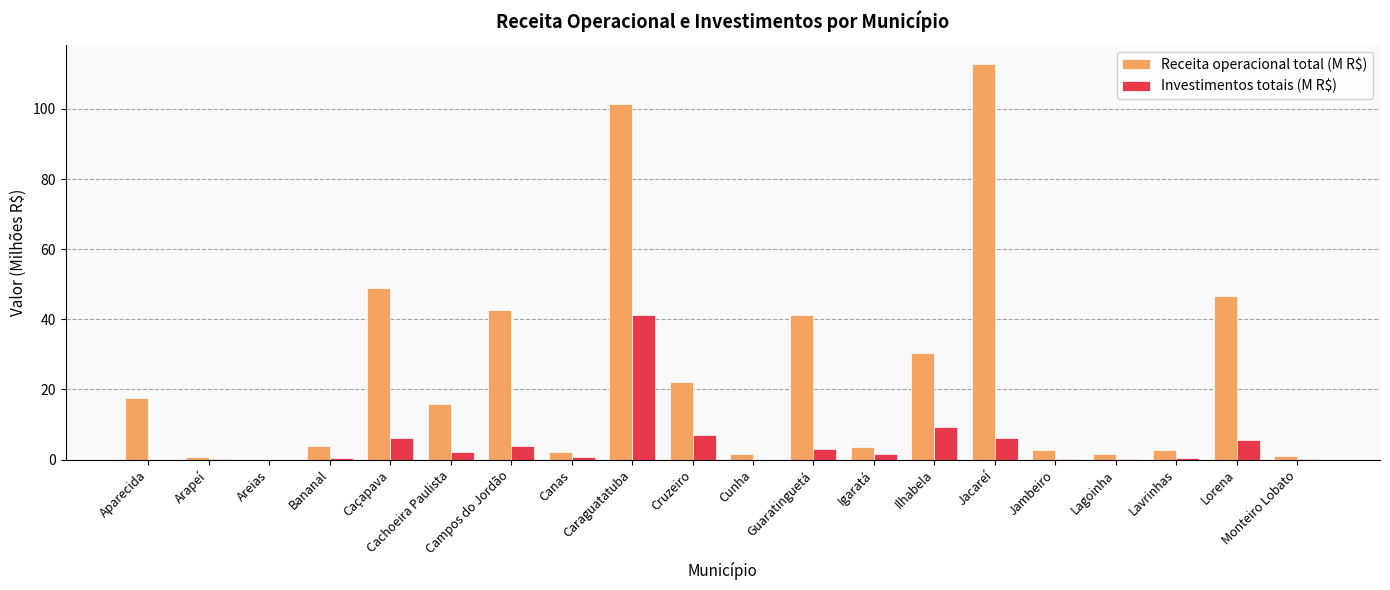

What is the sum of all Investimentos totais (M R$) values?

88.3